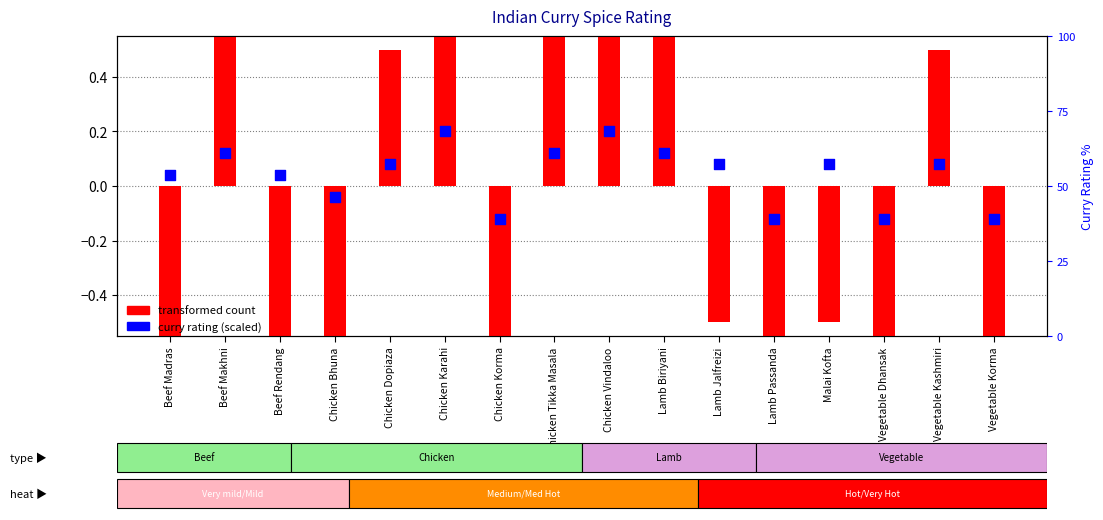

Is the value of curry rating (scaled) at Beef Madras greater than the value of transformed count at Vegetable Dhansak?

Yes